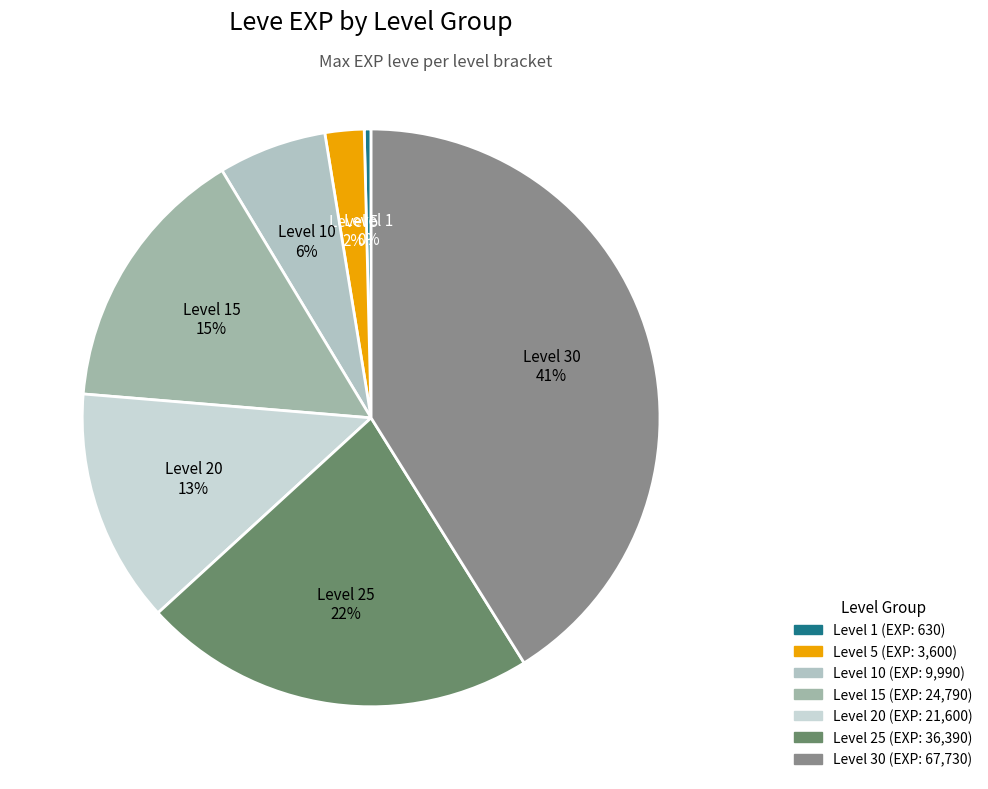

Approximately how many times larger is the value at Level 10 compared to Level 25?

0.3